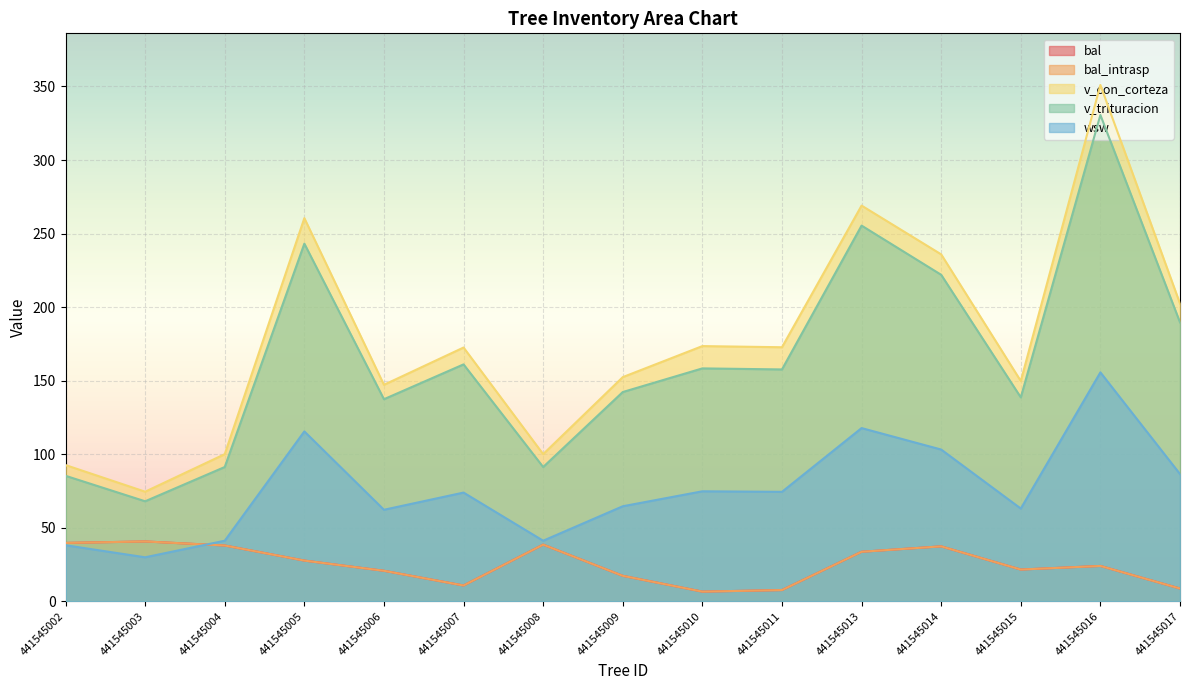

What is the total value across all series at 441545004?

308.4